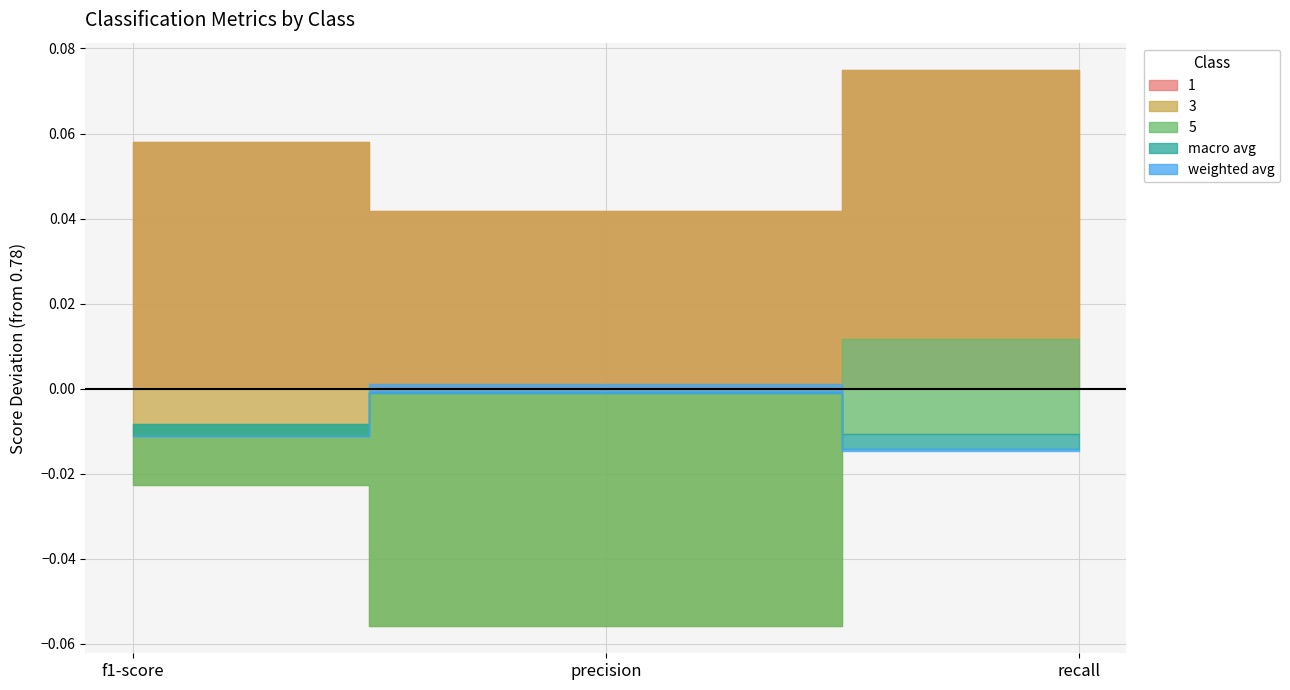

How many categories are shown in the chart?

3